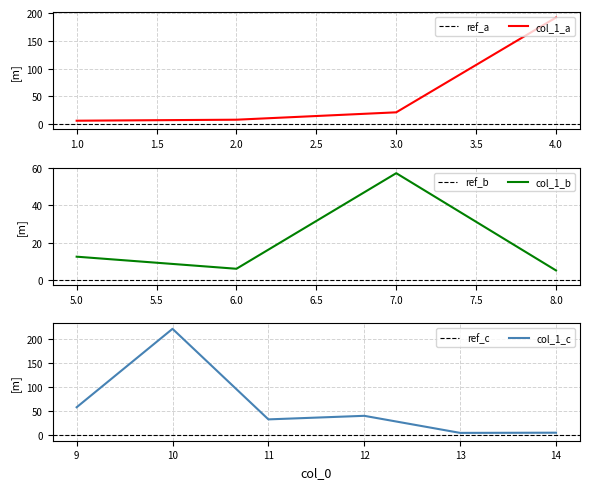

How many values are below 21?

7